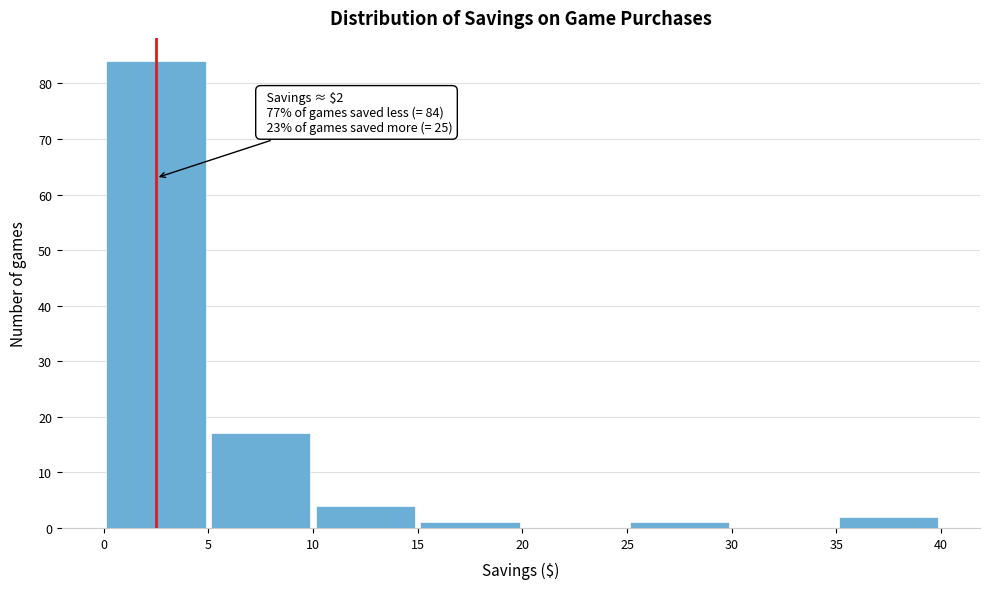

Which range on the x-axis has the tallest bar?

0 to 5